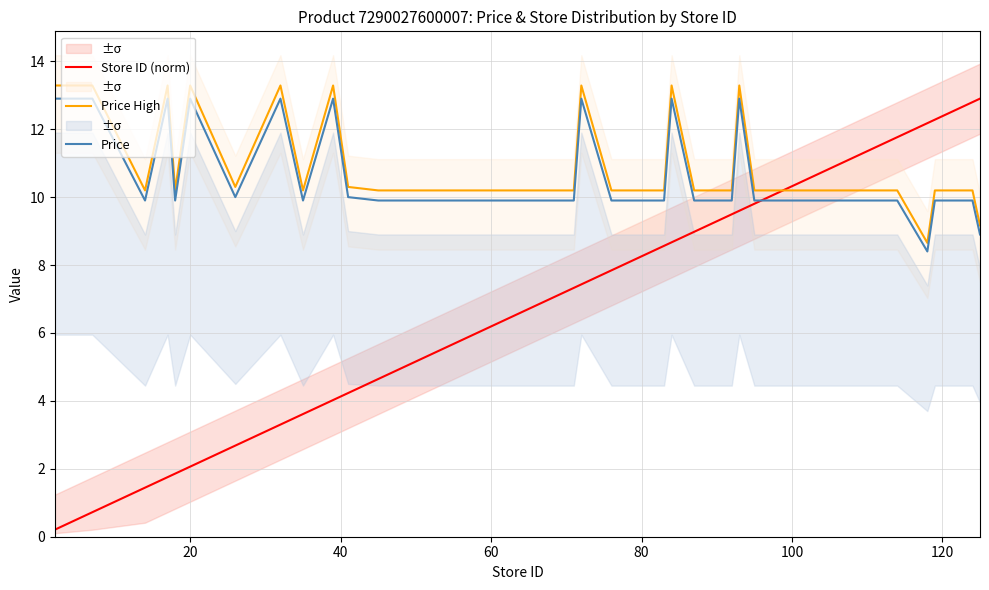

What is the highest value of the Store ID (norm) series?

12.9